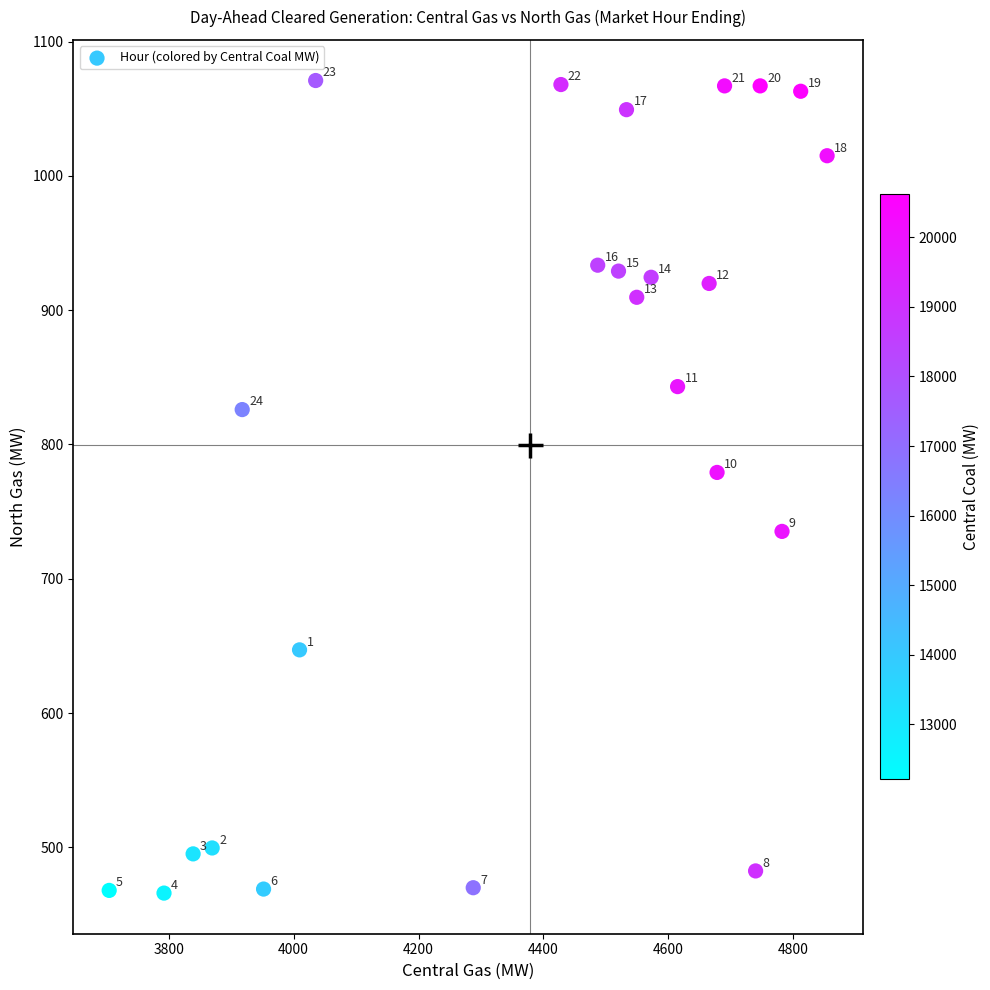

What is the range of X values (max minus min)?

1149.5